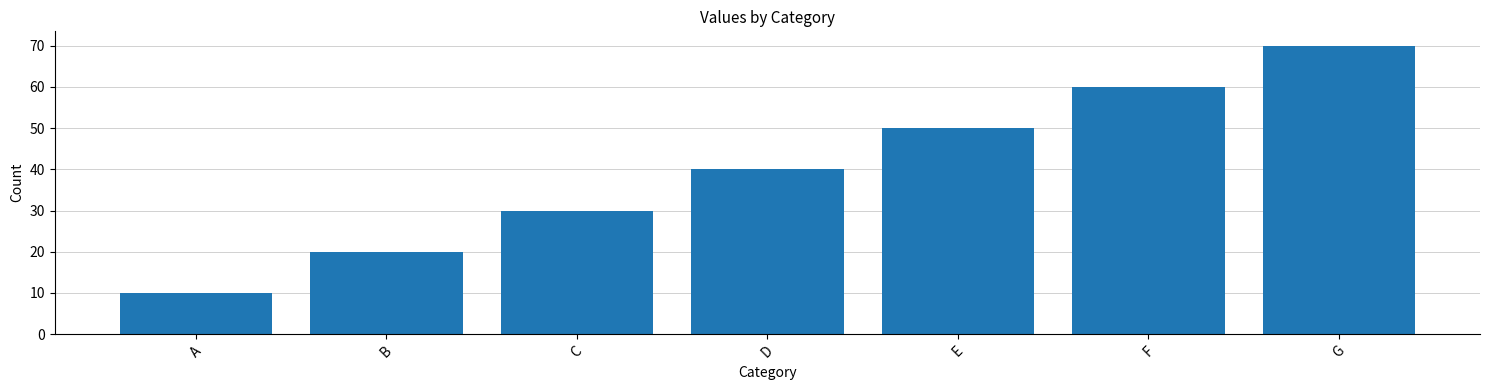

What is the sum of the values at E and B?

70